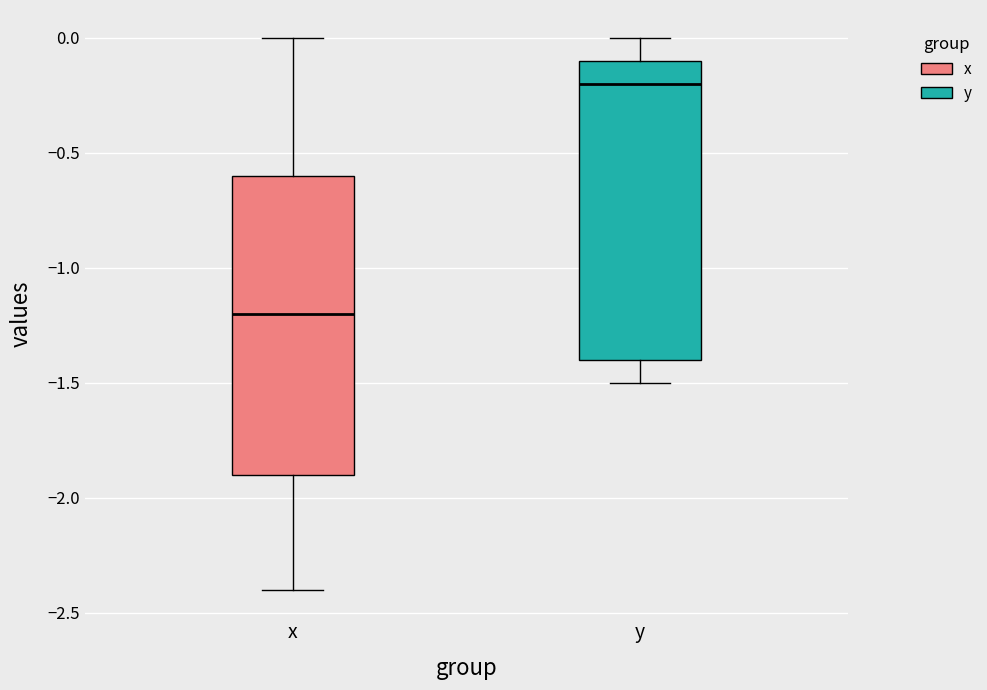

Where does the median line of the box for y sit on the y-axis? The values are not printed on the chart, so give them approximately, as read against the axis.

-0.2